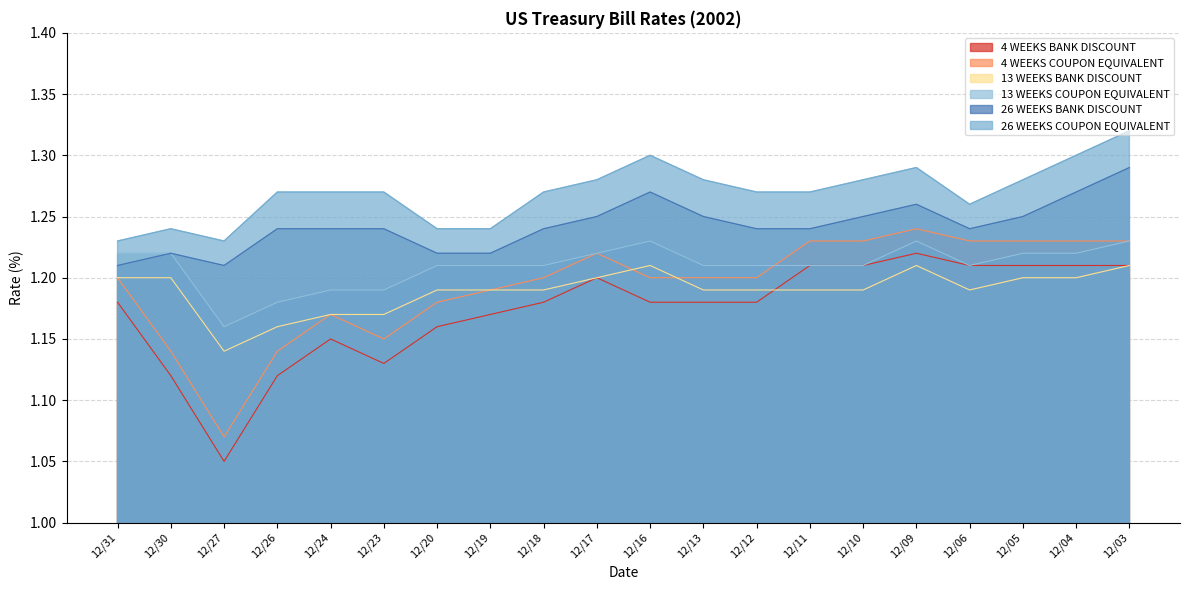

Is it true that 13 WEEKS BANK DISCOUNT equals 2.1 at 12/10?

False